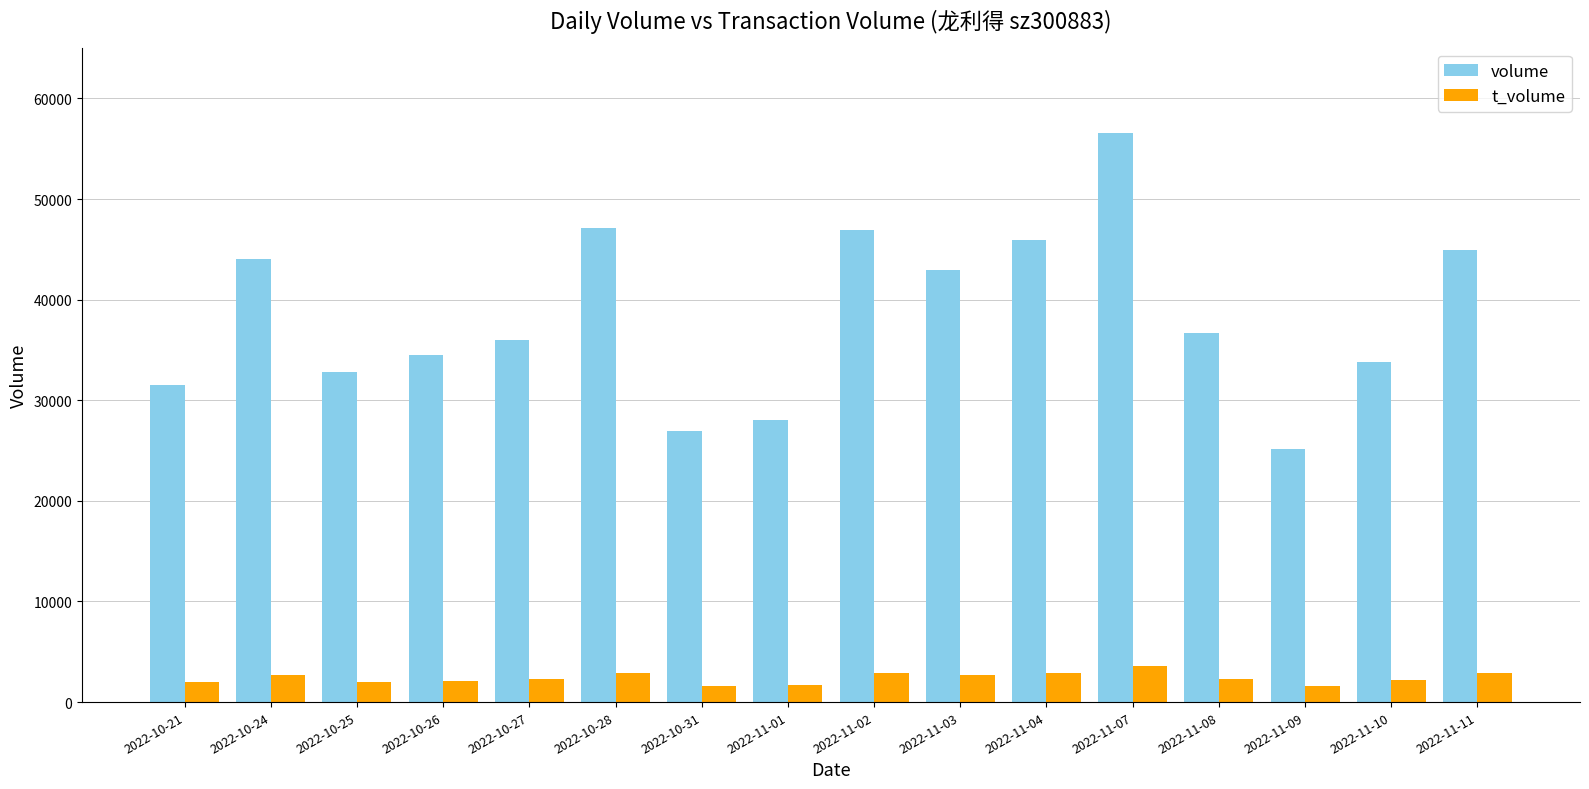

At which label does volume first exceed 36700?

2022-10-24